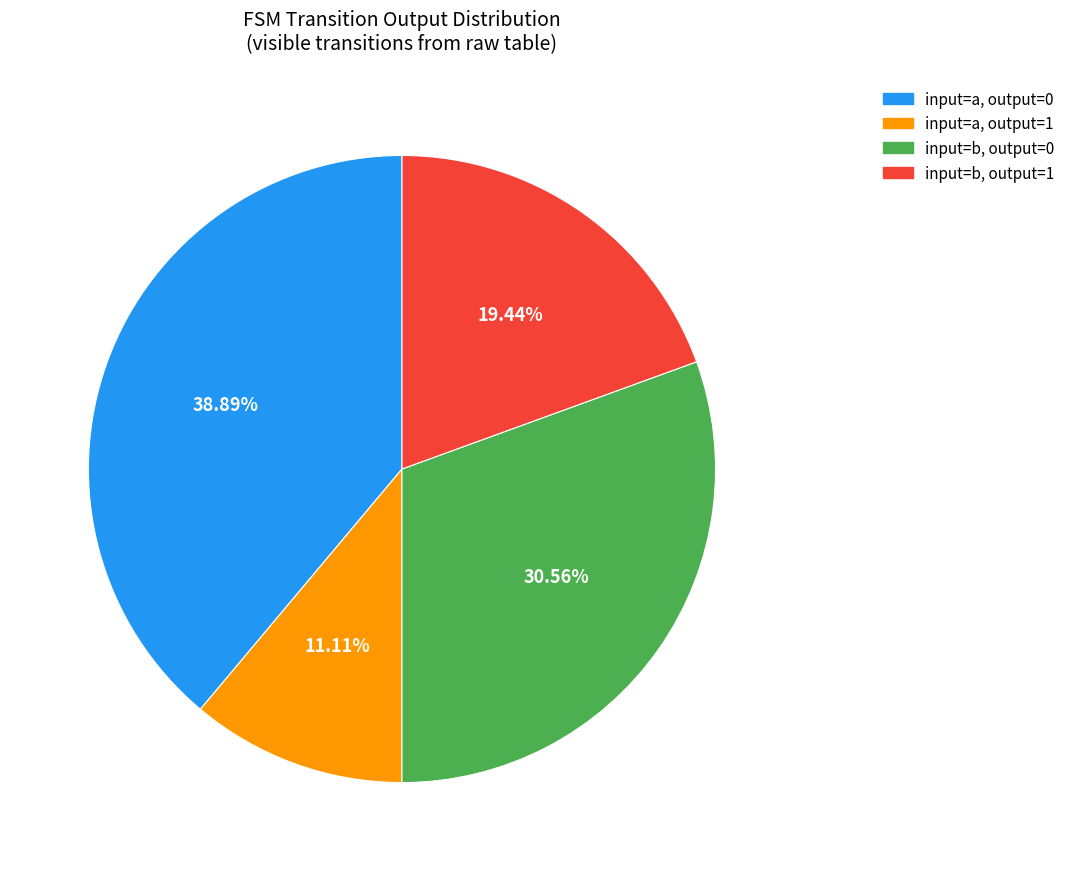

Is there a majority slice in this chart?

No